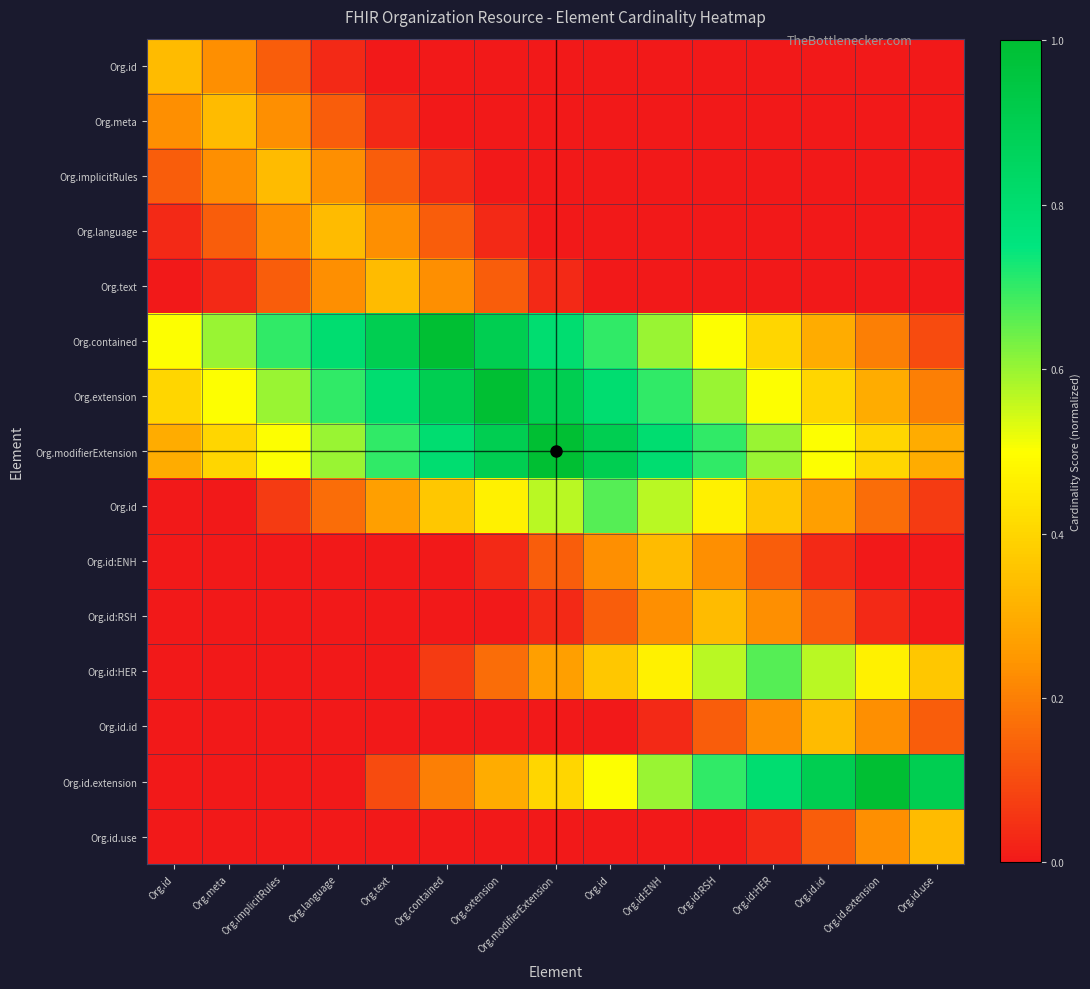

At which category is the sum across all series the highest?

Org.id:ENH